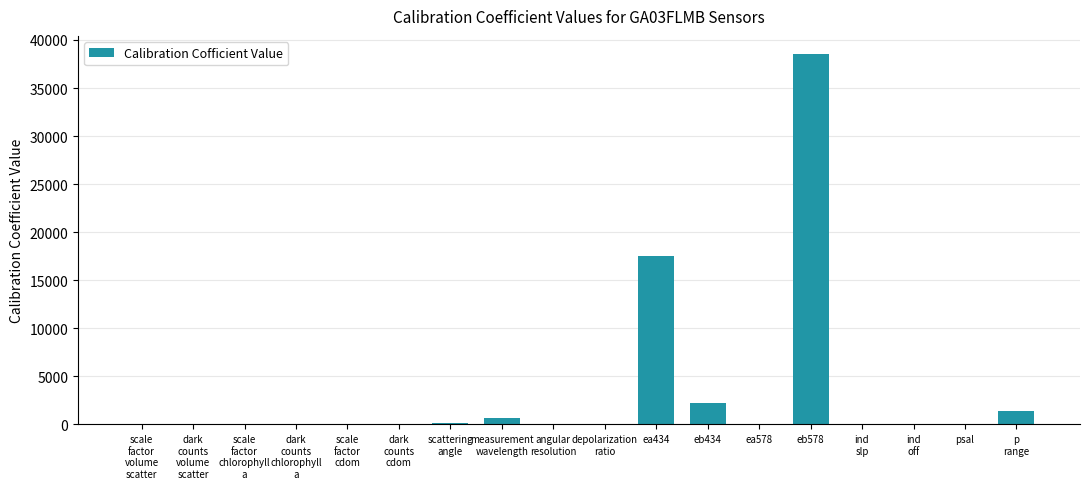

True or false: the data shows 28530.1 at ea434.

False